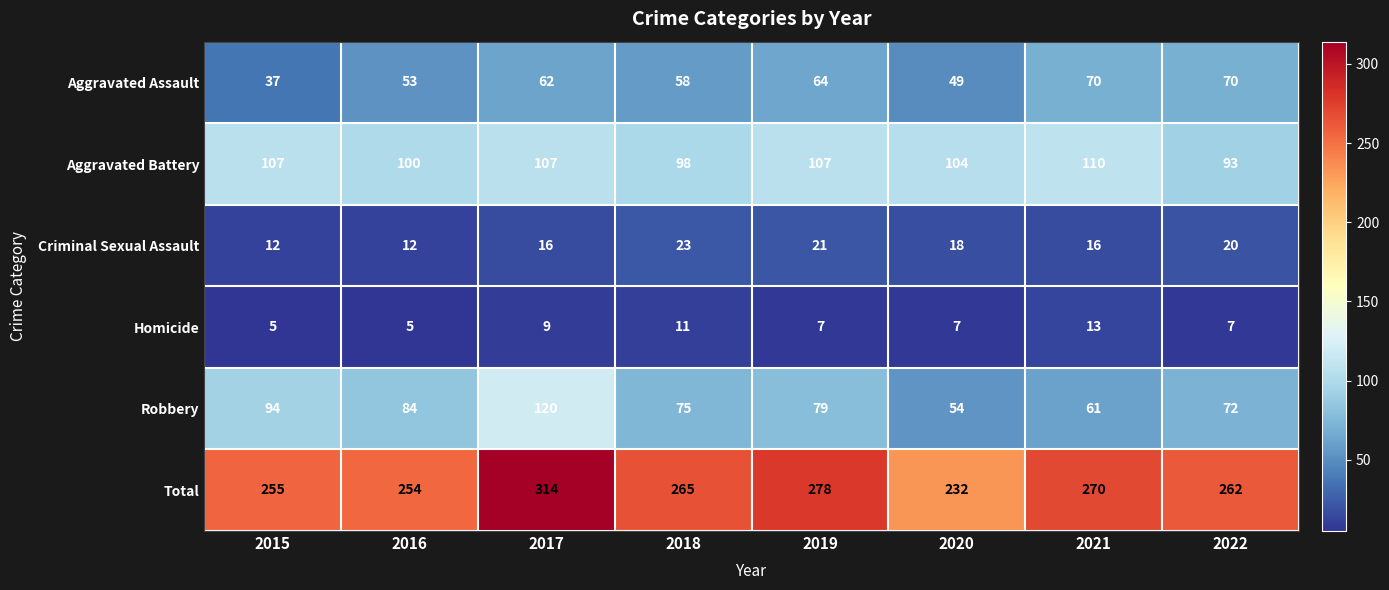

At which label is Aggravated Assault closest to 53?

2016